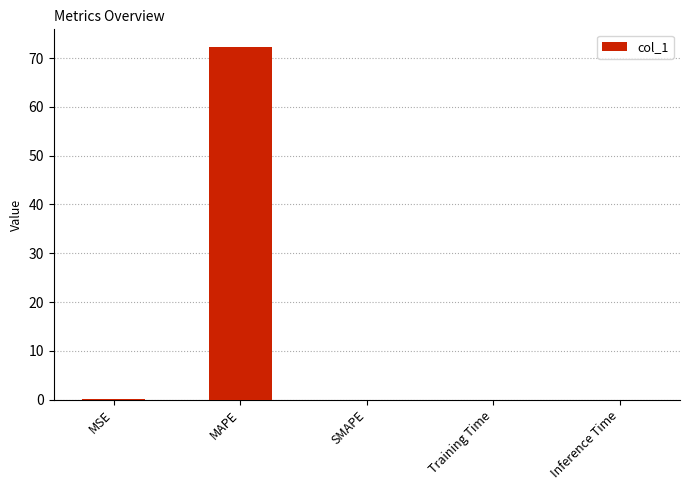

What is the sum of all values?

72.3